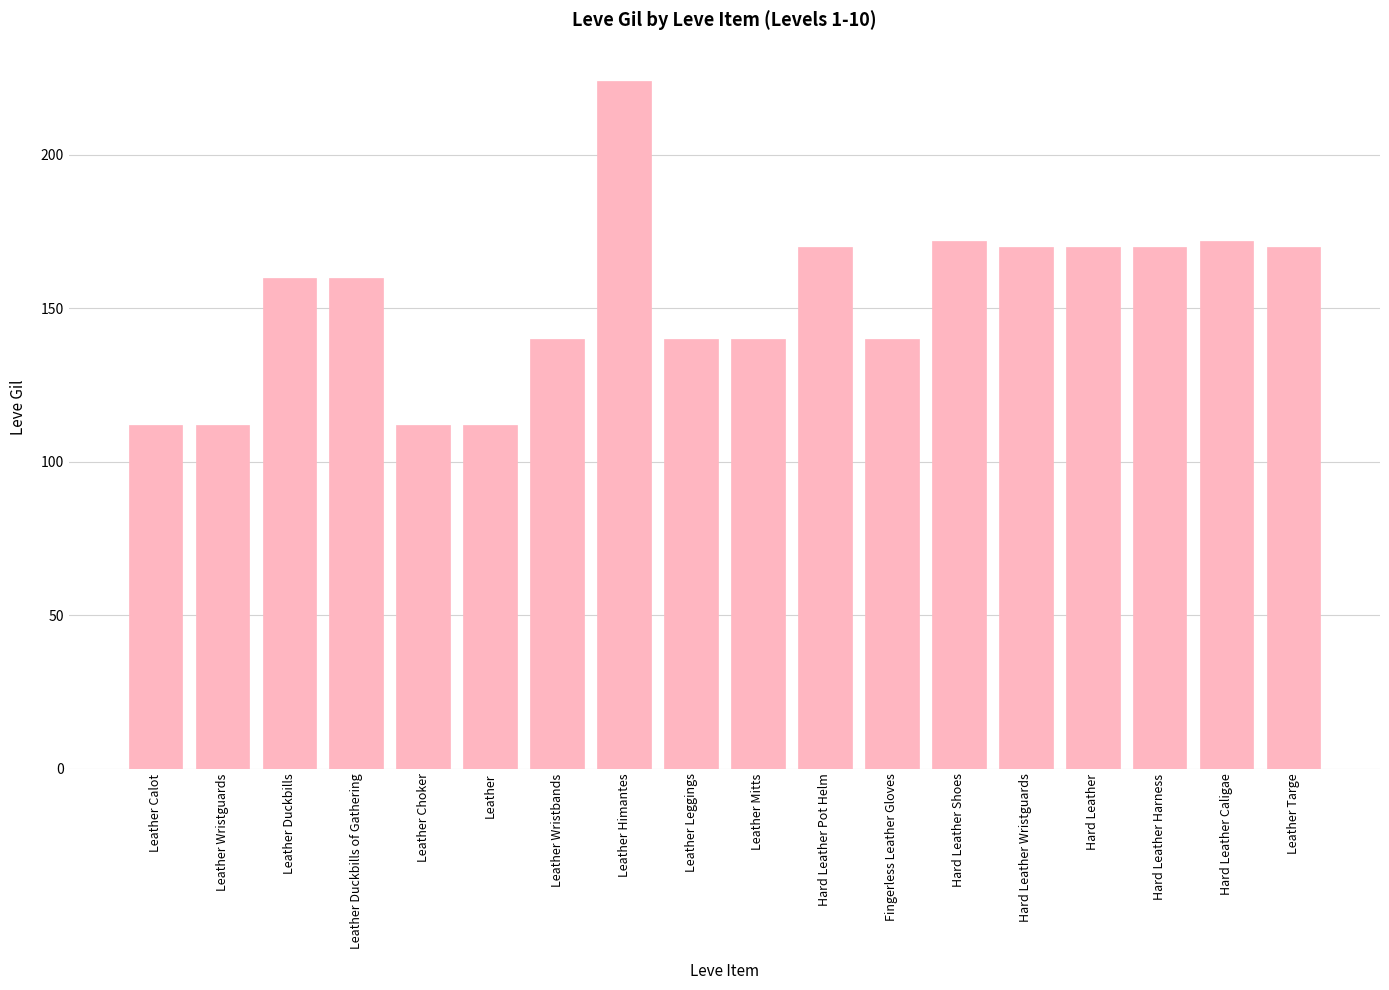

Does the chart contain stacked bars?

No